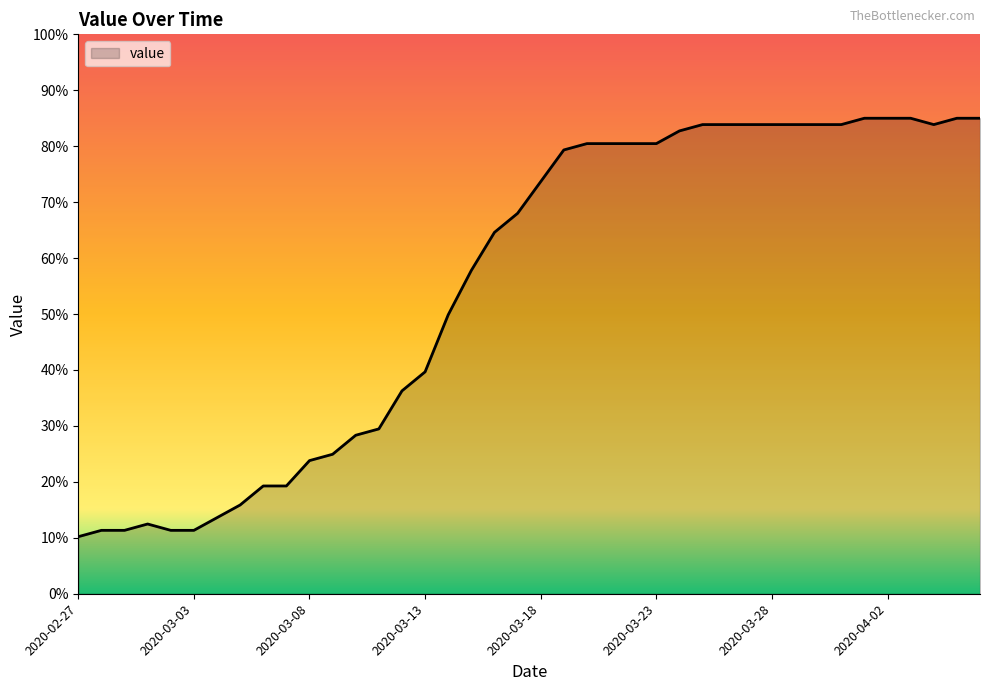

What is the minimum value shown in the chart?

10.2